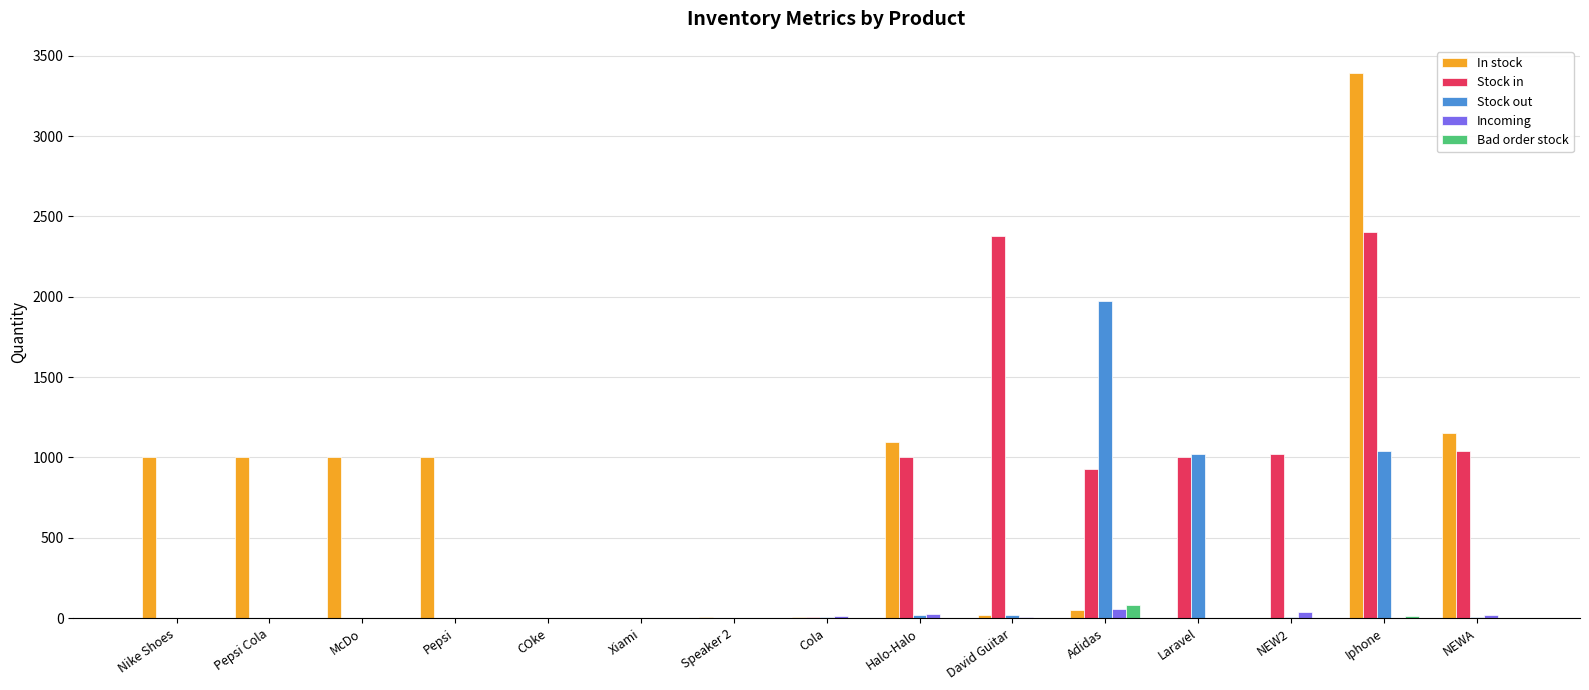

The Stock in series shows 787 at Iphone. True or false?

False